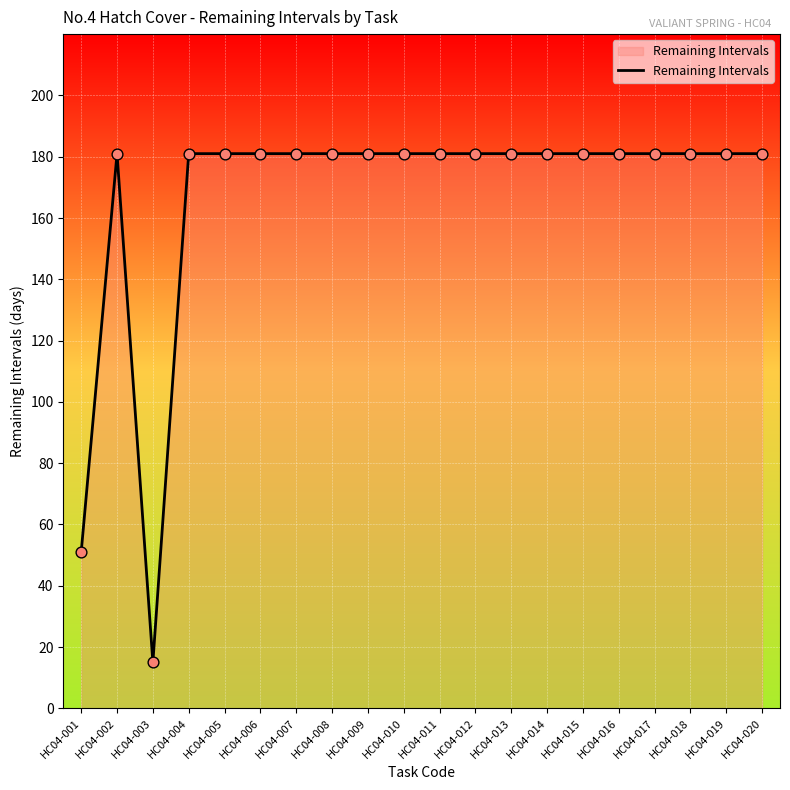

Approximately how many times larger is the value at HC04-019 compared to HC04-018?

1.0